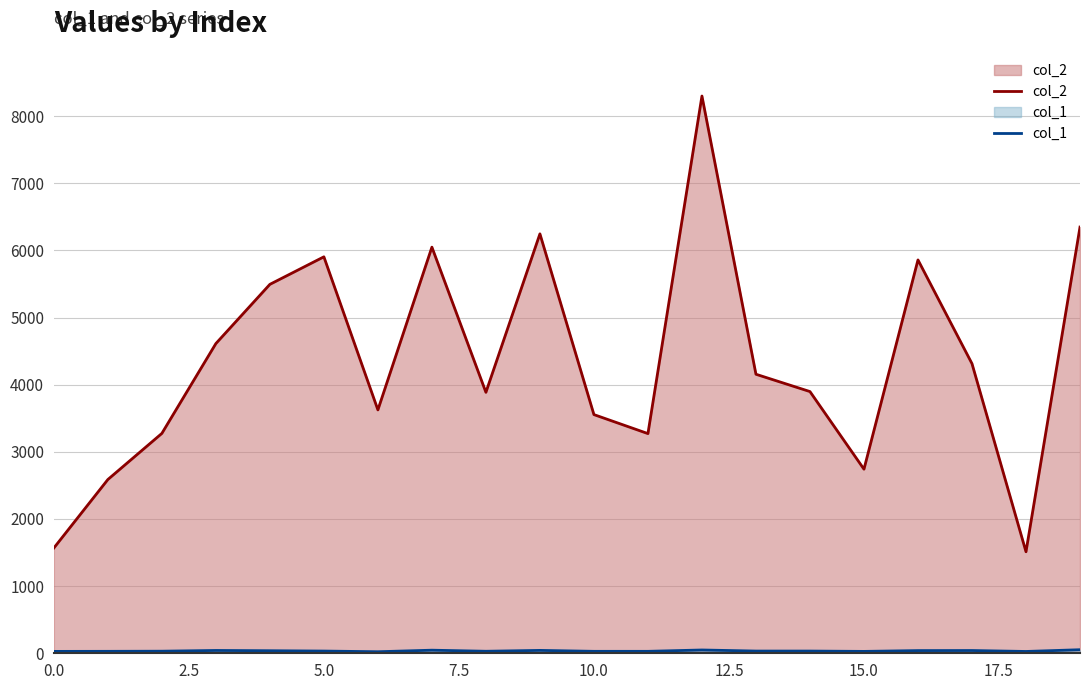

True or false: col_1 and col_2 cross at least once.

False